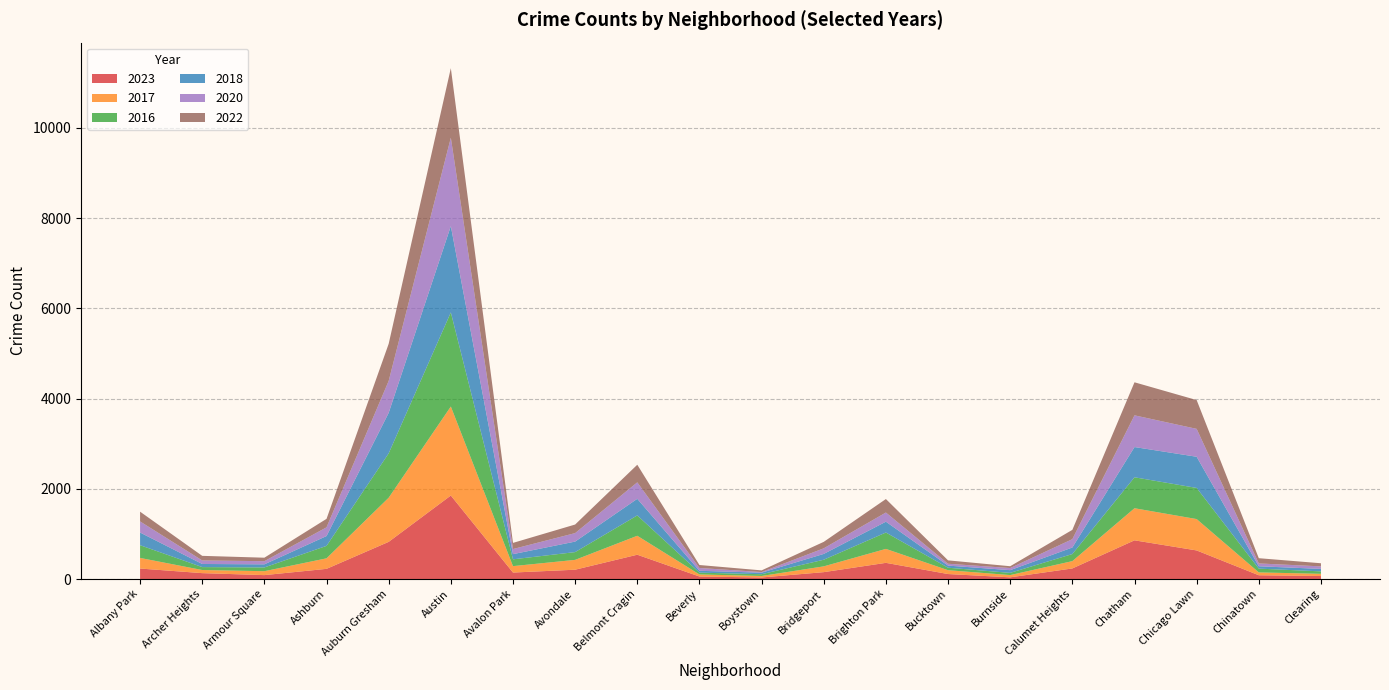

Reading left to right, transcribe all the data shown in this chart.

2023: 233	131	87	226	824	1851	144	207	539	56	35	153	359	111	38	235	858	634	84	67
2017: 235	69	87	233	978	1972	142	218	420	46	33	128	309	85	50	162	711	695	63	49
2016: 282	65	83	276	983	2086	151	172	451	40	39	147	363	55	49	157	686	690	84	54
2018: 281	69	69	218	898	1912	115	233	368	41	34	129	240	47	60	145	670	691	52	55
2020: 246	78	70	193	708	1959	113	188	365	62	14	124	203	41	47	185	703	618	63	56
2022: 216	102	77	188	822	1541	136	190	390	66	37	143	299	75	40	206	732	638	116	69